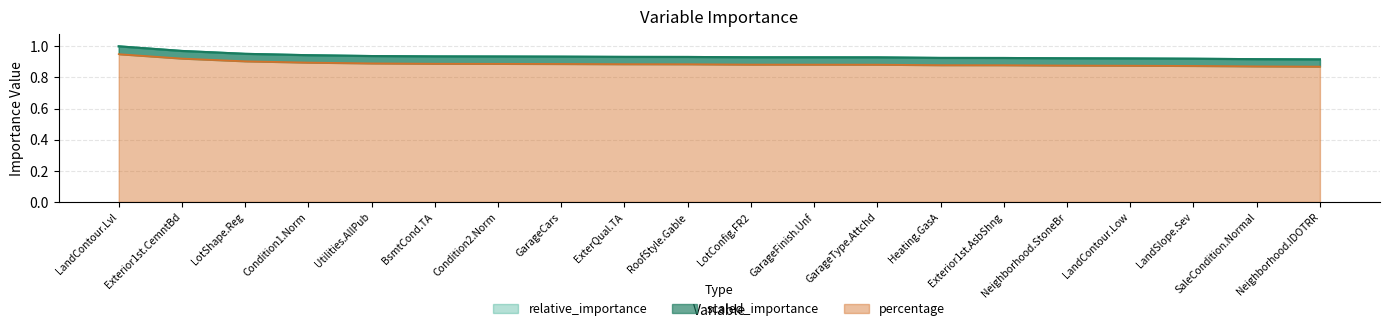

Reading left to right, list all the values displayed in this chart.

relative_importance: LandContour.Lvl=1.0	Exterior1st.CemntBd=1.0	LotShape.Reg=1.0	Condition1.Norm=0.9	Utilities.AllPub=0.9	BsmtCond.TA=0.9	Condition2.Norm=0.9	GarageCars=0.9	ExterQual.TA=0.9	RoofStyle.Gable=0.9	LotConfig.FR2=0.9	GarageFinish.Unf=0.9	GarageType.Attchd=0.9	Heating.GasA=0.9	Exterior1st.AsbShng=0.9	Neighborhood.StoneBr=0.9	LandContour.Low=0.9	LandSlope.Sev=0.9	SaleCondition.Normal=0.9	Neighborhood.IDOTRR=0.9
scaled_importance: LandContour.Lvl=1.0	Exterior1st.CemntBd=1.0	LotShape.Reg=1.0	Condition1.Norm=0.9	Utilities.AllPub=0.9	BsmtCond.TA=0.9	Condition2.Norm=0.9	GarageCars=0.9	ExterQual.TA=0.9	RoofStyle.Gable=0.9	LotConfig.FR2=0.9	GarageFinish.Unf=0.9	GarageType.Attchd=0.9	Heating.GasA=0.9	Exterior1st.AsbShng=0.9	Neighborhood.StoneBr=0.9	LandContour.Low=0.9	LandSlope.Sev=0.9	SaleCondition.Normal=0.9	Neighborhood.IDOTRR=0.9
percentage: LandContour.Lvl=0.9	Exterior1st.CemntBd=0.9	LotShape.Reg=0.9	Condition1.Norm=0.9	Utilities.AllPub=0.9	BsmtCond.TA=0.9	Condition2.Norm=0.9	GarageCars=0.9	ExterQual.TA=0.9	RoofStyle.Gable=0.9	LotConfig.FR2=0.9	GarageFinish.Unf=0.9	GarageType.Attchd=0.9	Heating.GasA=0.9	Exterior1st.AsbShng=0.9	Neighborhood.StoneBr=0.9	LandContour.Low=0.9	LandSlope.Sev=0.9	SaleCondition.Normal=0.9	Neighborhood.IDOTRR=0.9